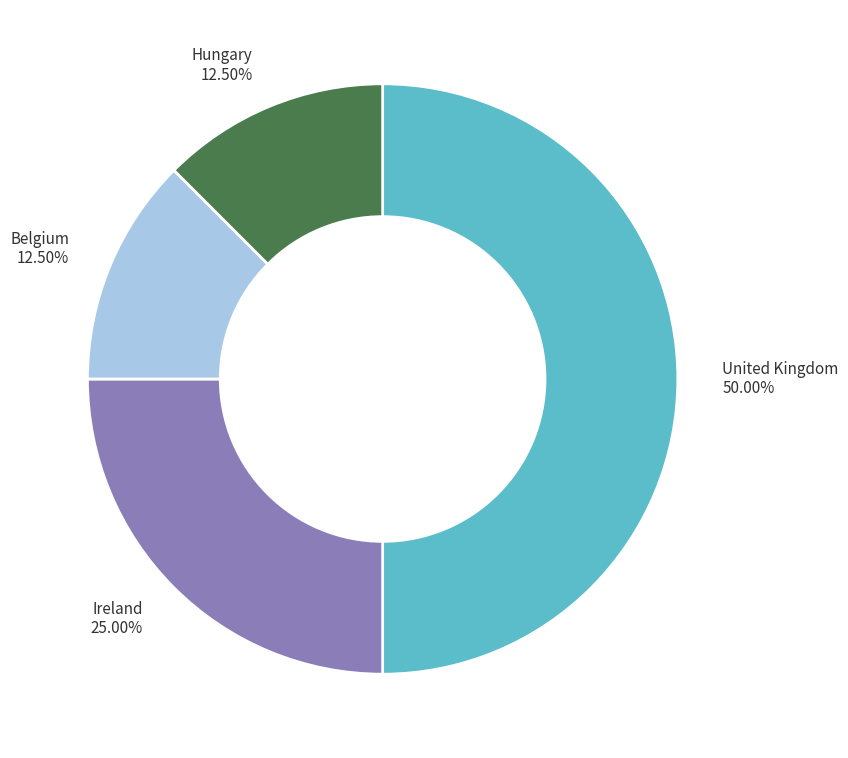

Does Hungary account for over 50% of the chart?

No